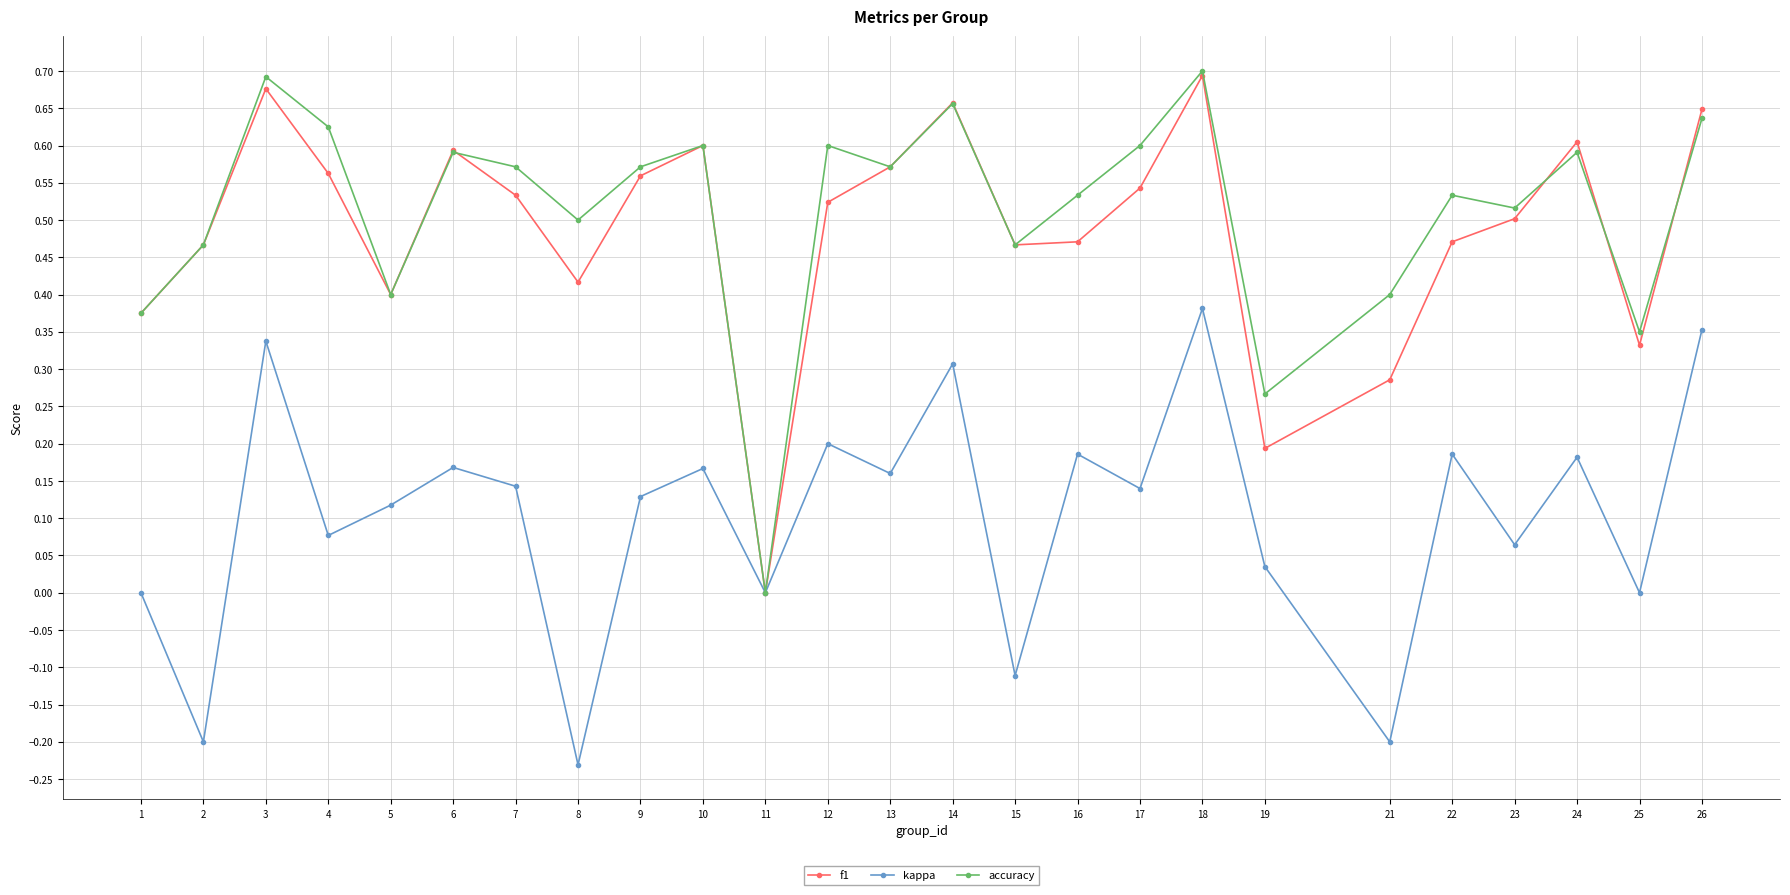

How many distinct data groups are displayed?

3